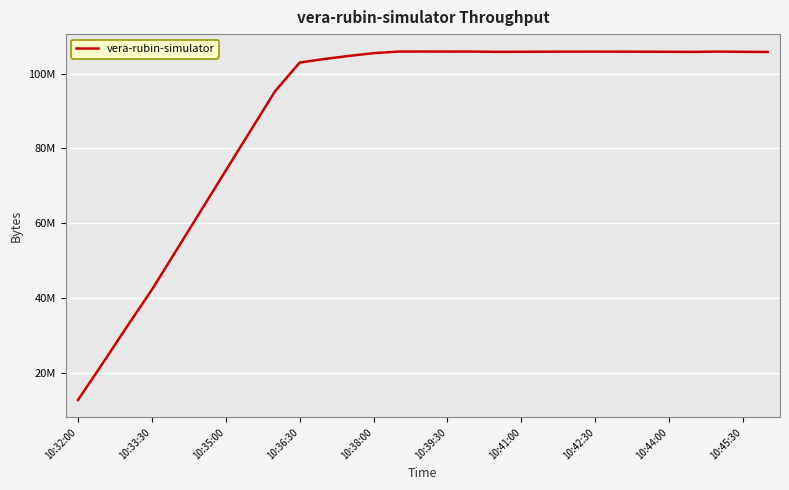

Does the chart display data point markers on the line(s)?

No